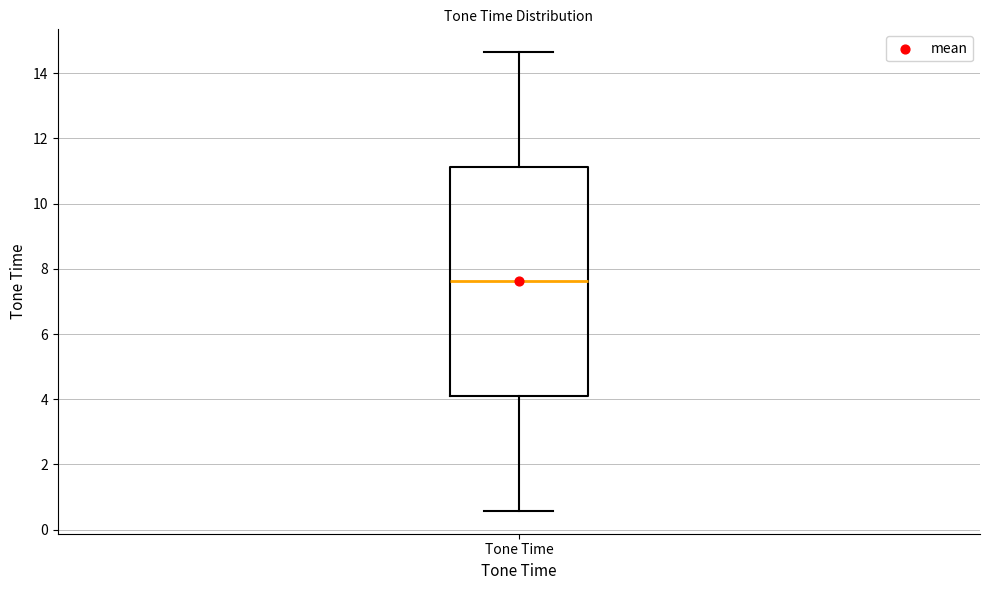

Where does the upper whisker of the box for Tone Time end on the y-axis? The values are not printed on the chart, so give them approximately, as read against the axis.

14.6